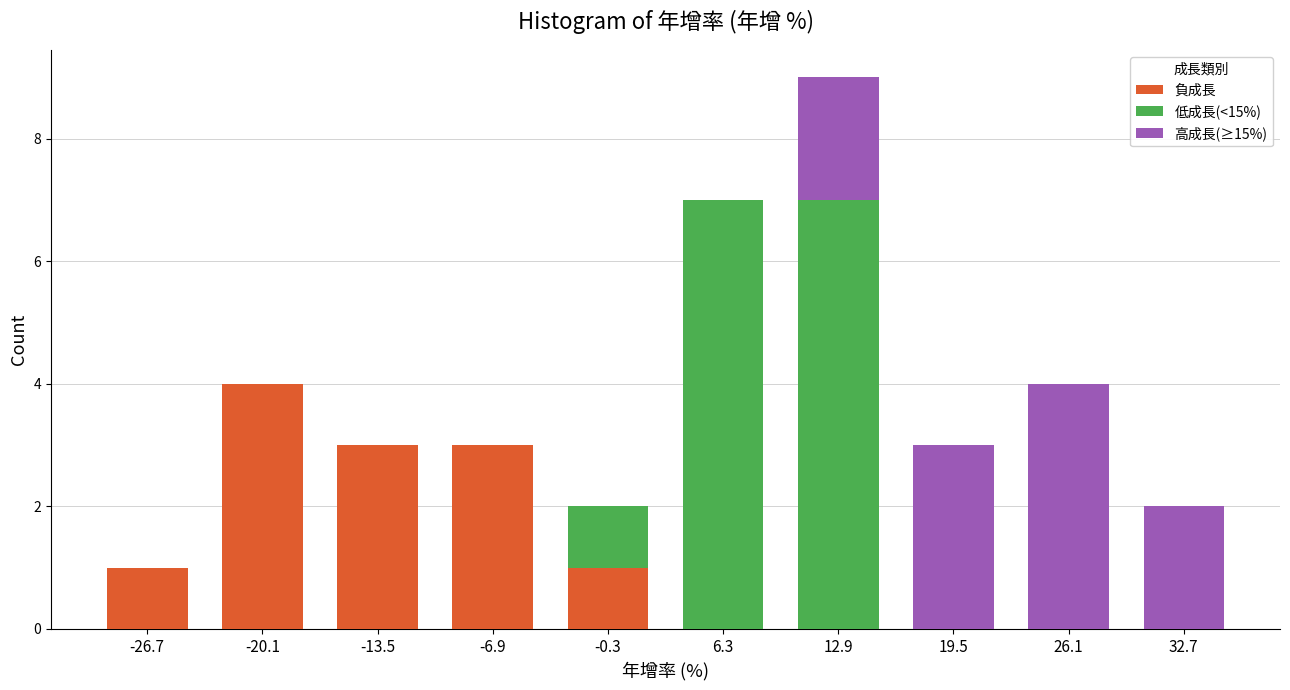

Reading left to right, list the values for the 負成長 series.

-26.7=1	-20.1=4	-13.5=3	-6.9=3	-0.3=1	6.3=0	12.9=0	19.5=0	26.1=0	32.7=0